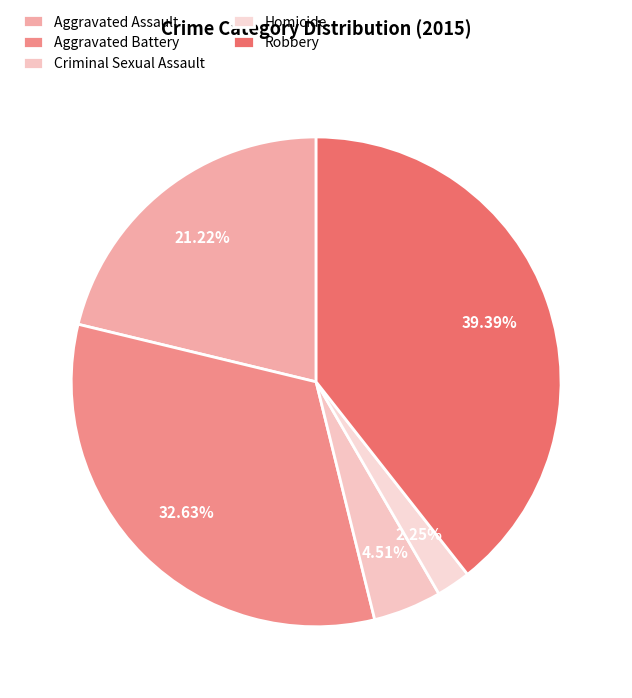

To the nearest percent, what portion does Aggravated Assault represent?

21%